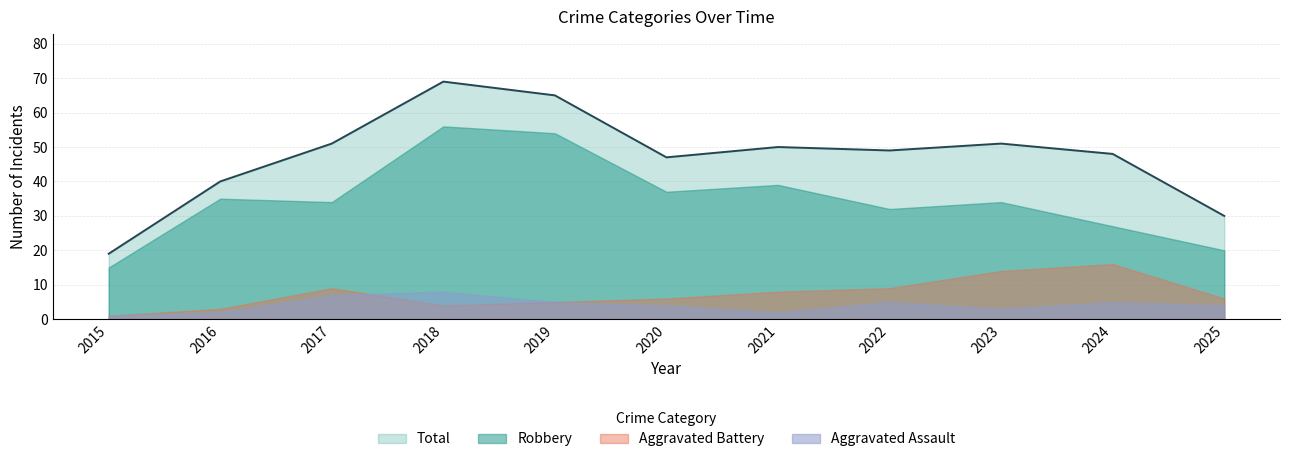

True or false: Robbery and Total intersect in this chart.

False